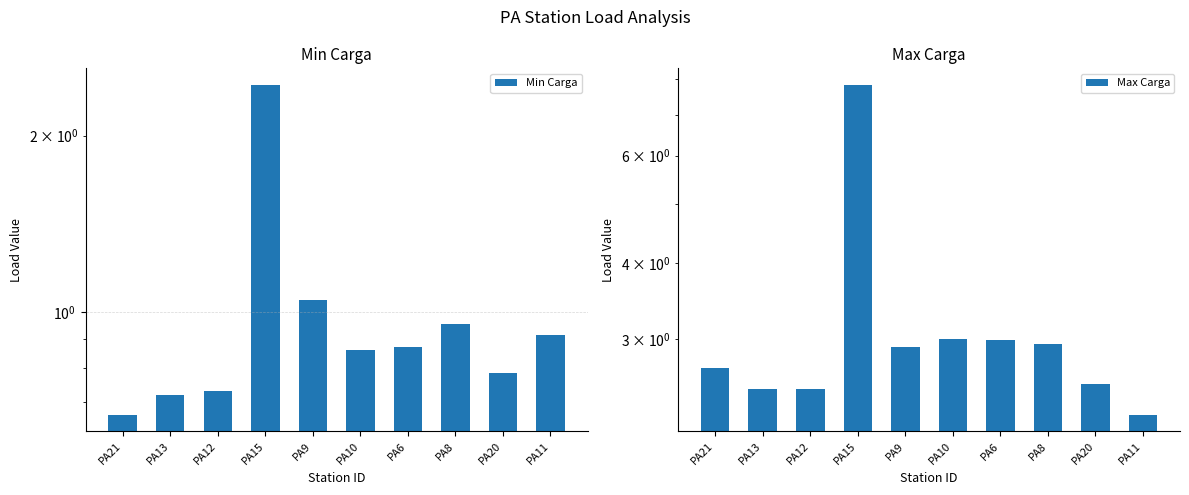

What is the difference between the highest and lowest values at PA12?

1.8